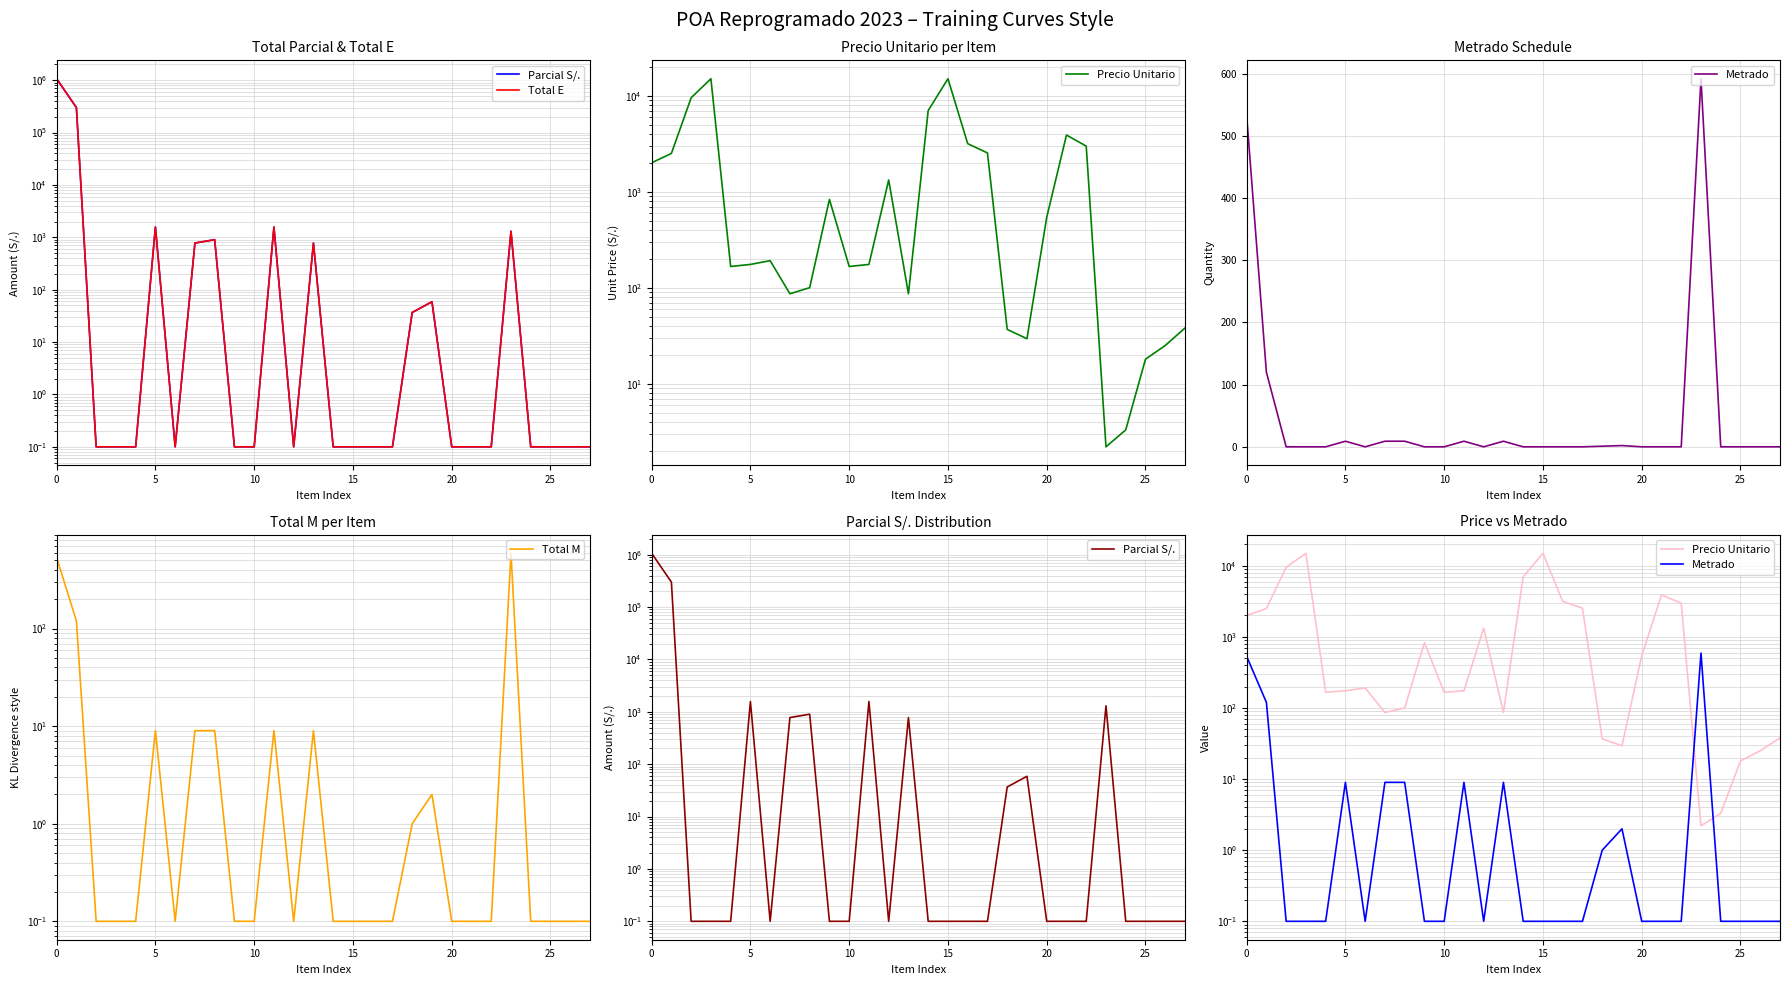

Reading left to right, list all the values displayed in this chart.

Parcial S/.: 1066000.0	300000.0	0.1	0.1	0.1	1571.4	0.1	777.5	899.9	0.1	0.1	1571.4	0.1	777.5	0.1	0.1	0.1	0.1	36.8	58.8	0.1	0.1	0.1	1302.4	0.1	0.1	0.1	0.1
Total E: 1066000.0	300000.0	0.1	0.1	0.1	1571.4	0.1	777.5	899.9	0.1	0.1	1571.4	0.1	777.5	0.1	0.1	0.1	0.1	36.8	58.8	0.1	0.1	0.1	1302.4	0.1	0.1	0.1	0.1
Precio Unitario: 2000.0	2500.0	9500.0	15000.0	166.2	174.6	191.2	86.4	100.0	830.0	166.2	174.6	1323.1	86.4	7000.0	15000.0	3161.2	2531.2	36.8	29.4	540.0	3890.0	2980.0	2.2	3.3	18.0	25.0	38.0
Metrado: 533.0	120.0	0.1	0.1	0.1	9.0	0.1	9.0	9.0	0.1	0.1	9.0	0.1	9.0	0.1	0.1	0.1	0.1	1.0	2.0	0.1	0.1	0.1	592.0	0.1	0.1	0.1	0.1
Total M: 533.0	120.0	0.1	0.1	0.1	9.0	0.1	9.0	9.0	0.1	0.1	9.0	0.1	9.0	0.1	0.1	0.1	0.1	1.0	2.0	0.1	0.1	0.1	592.0	0.1	0.1	0.1	0.1